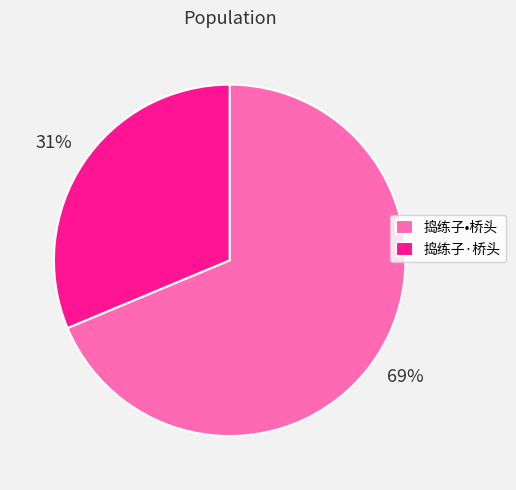

Which has a higher value, 捣练子•桥头 or 捣练子·桥头?

捣练子•桥头